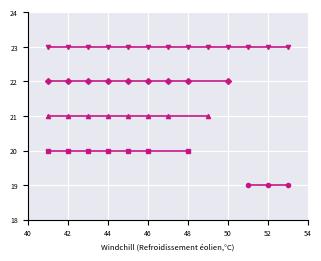

What is the ratio of the value at 44 to the value at 48?

0.9